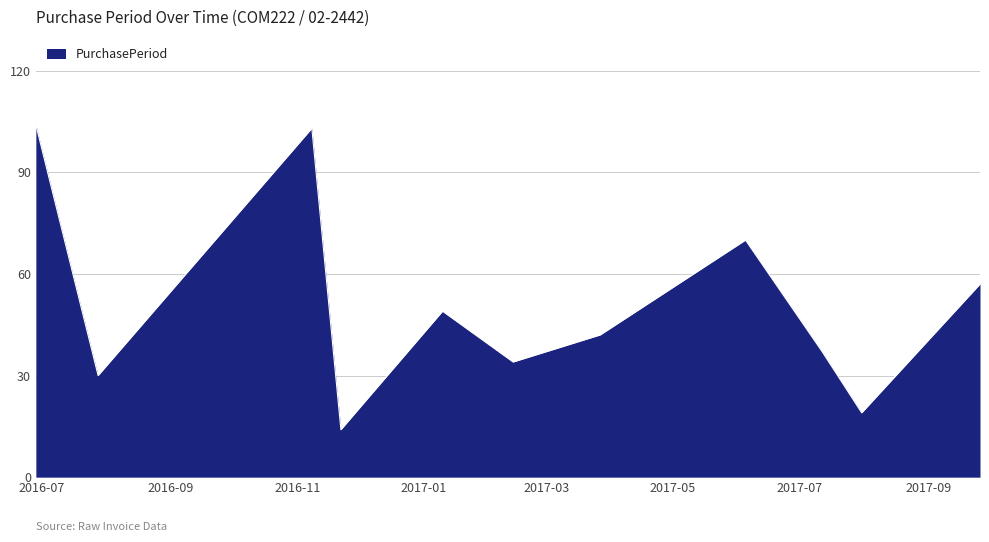

Reading right to left, transcribe all the data shown in this chart.

57	19	37	70	42	34	49	14	103	30	104